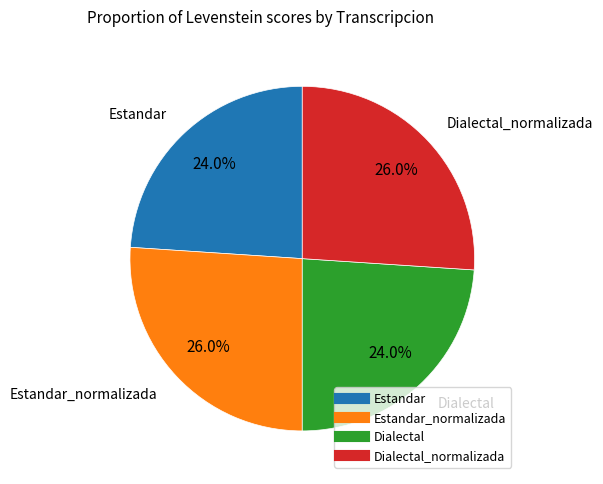

Is there a majority slice in this chart?

No